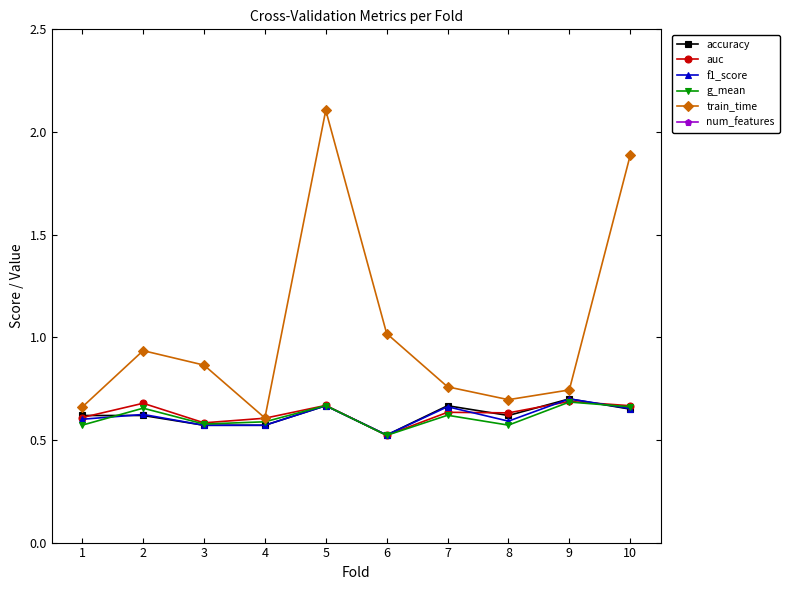

Which series has the largest total across all categories?

num_features